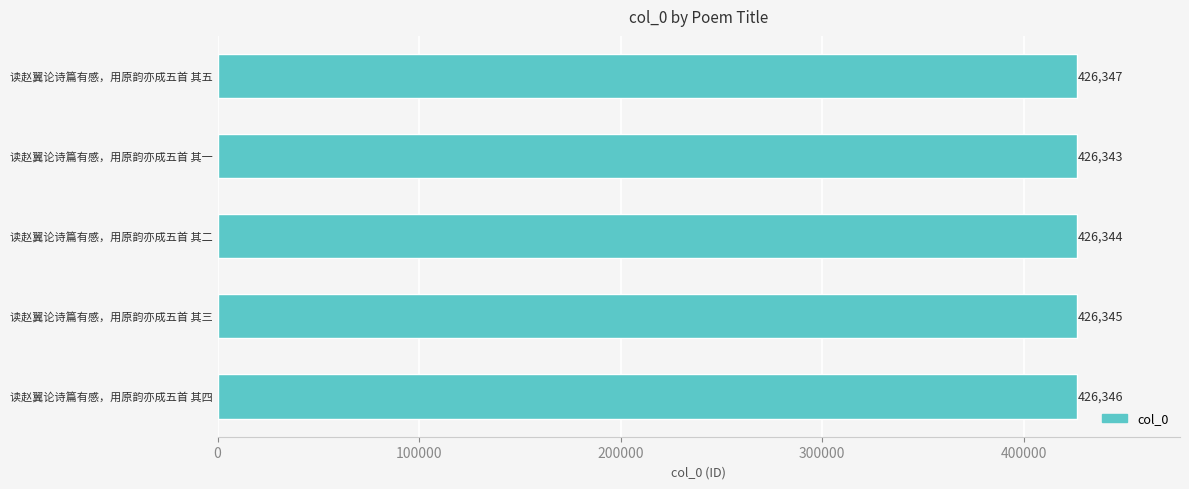

What is the ratio of the value at 读赵翼论诗篇有感，用原韵亦成五首 其五 to the value at 读赵翼论诗篇有感，用原韵亦成五首 其三?

1.0